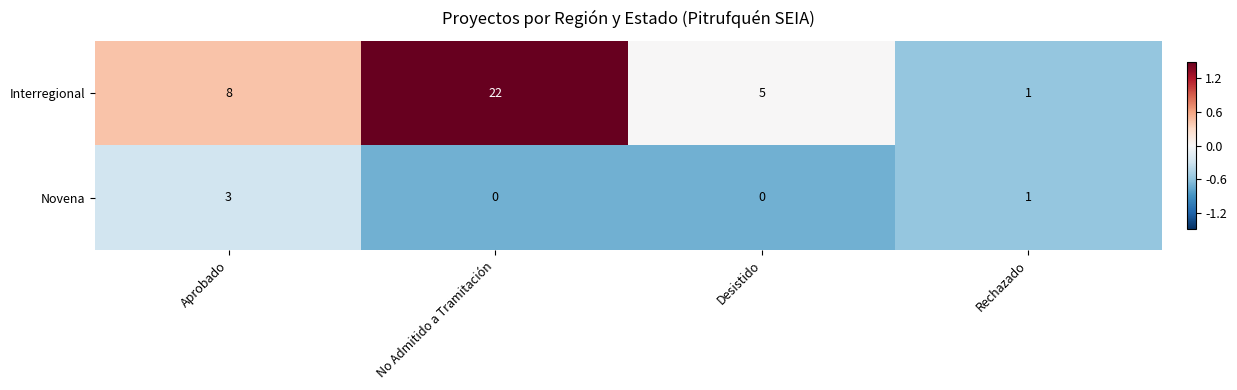

What is the maximum value for Novena?

3